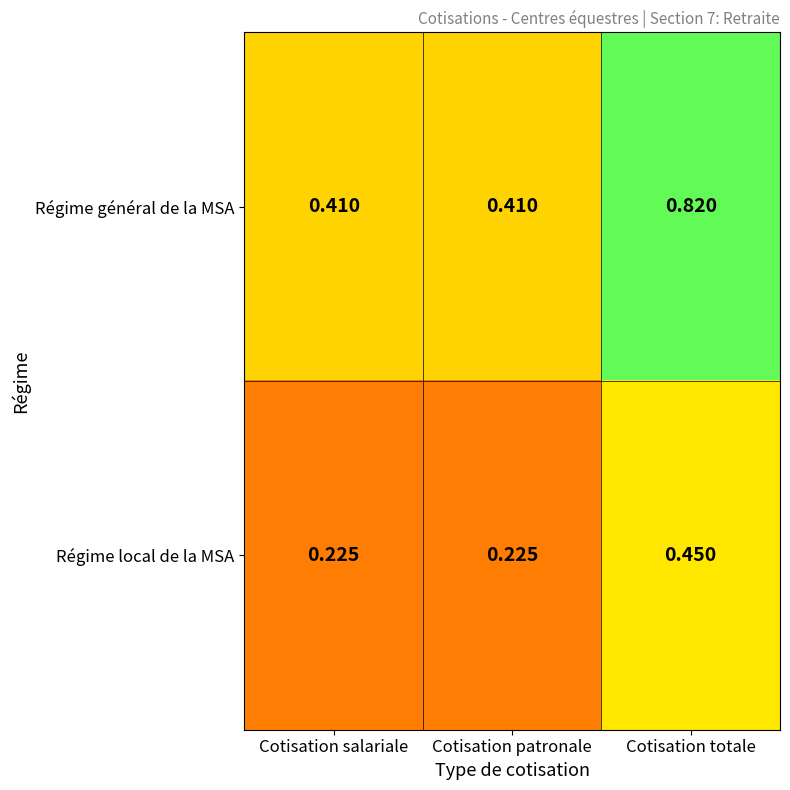

Which series has the widest spread of values?

Régime général de la MSA